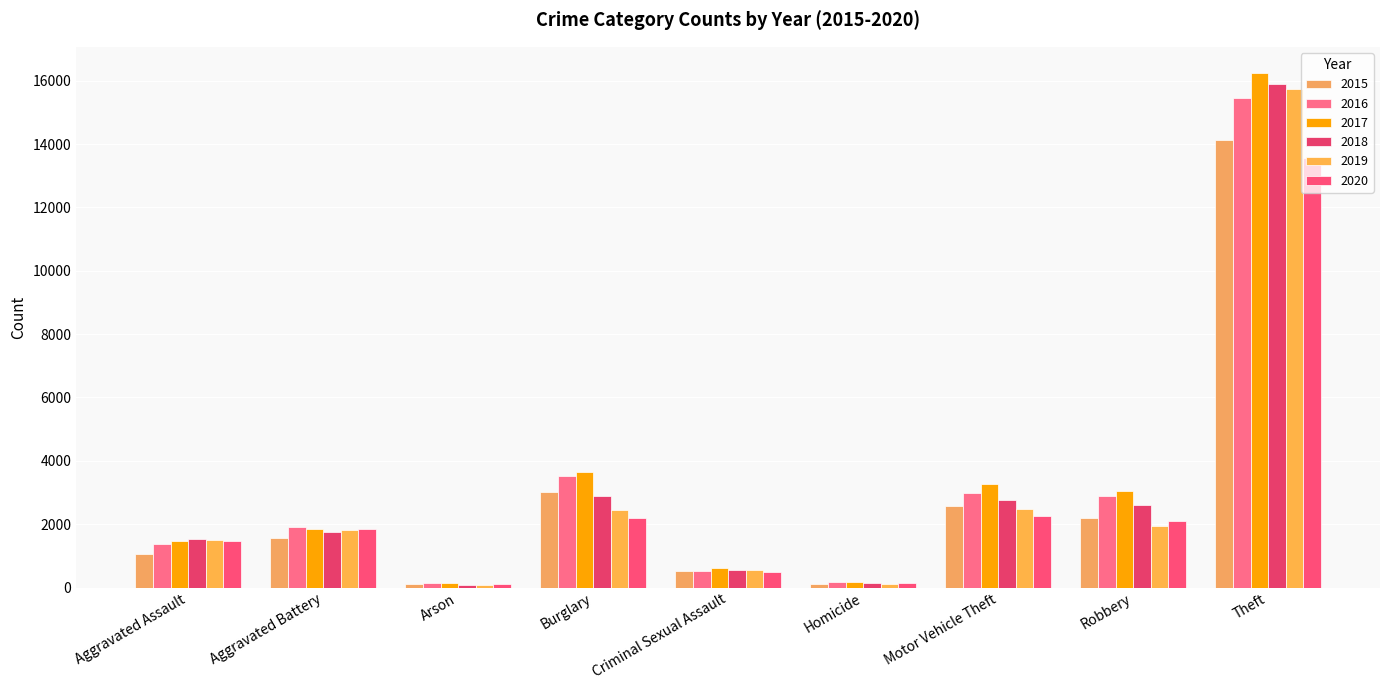

What is the label of the 7th bar from the right?

Arson